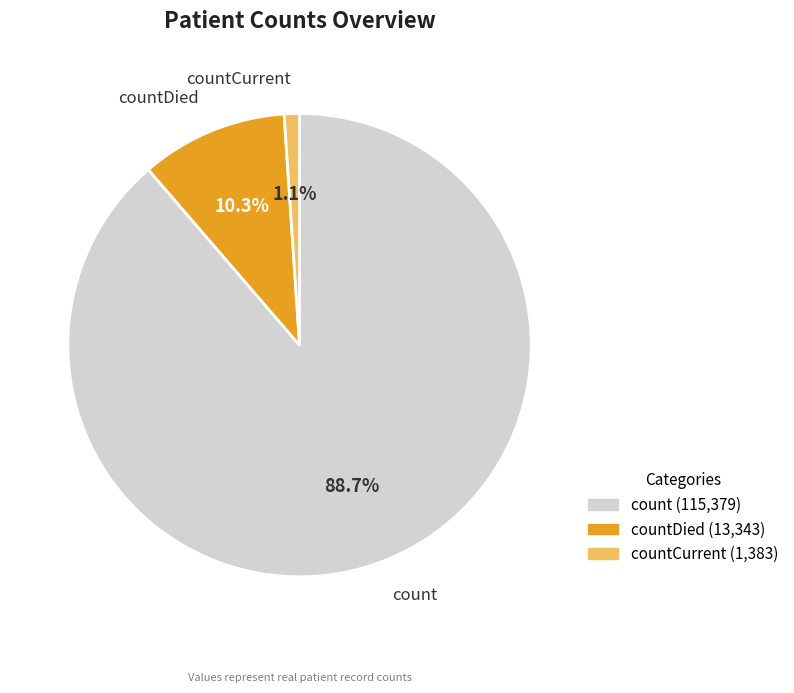

Does any single category account for the majority?

Yes